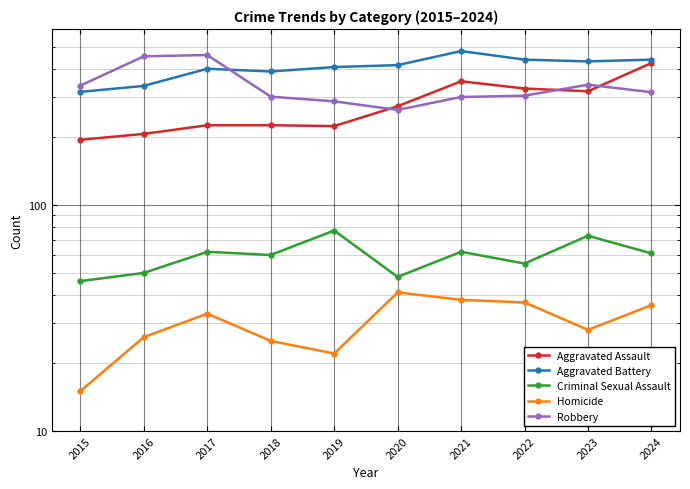

What is the difference between the second highest and second lowest values in the Aggravated Battery series?

103